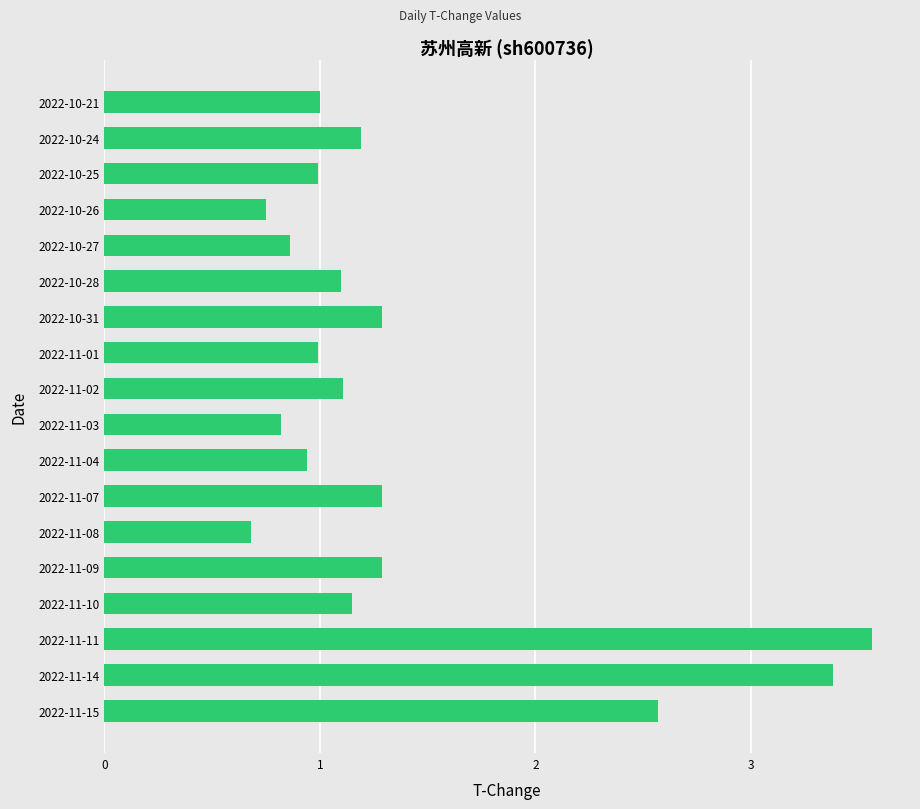

Which label corresponds to the largest value in the chart?

2022-11-11